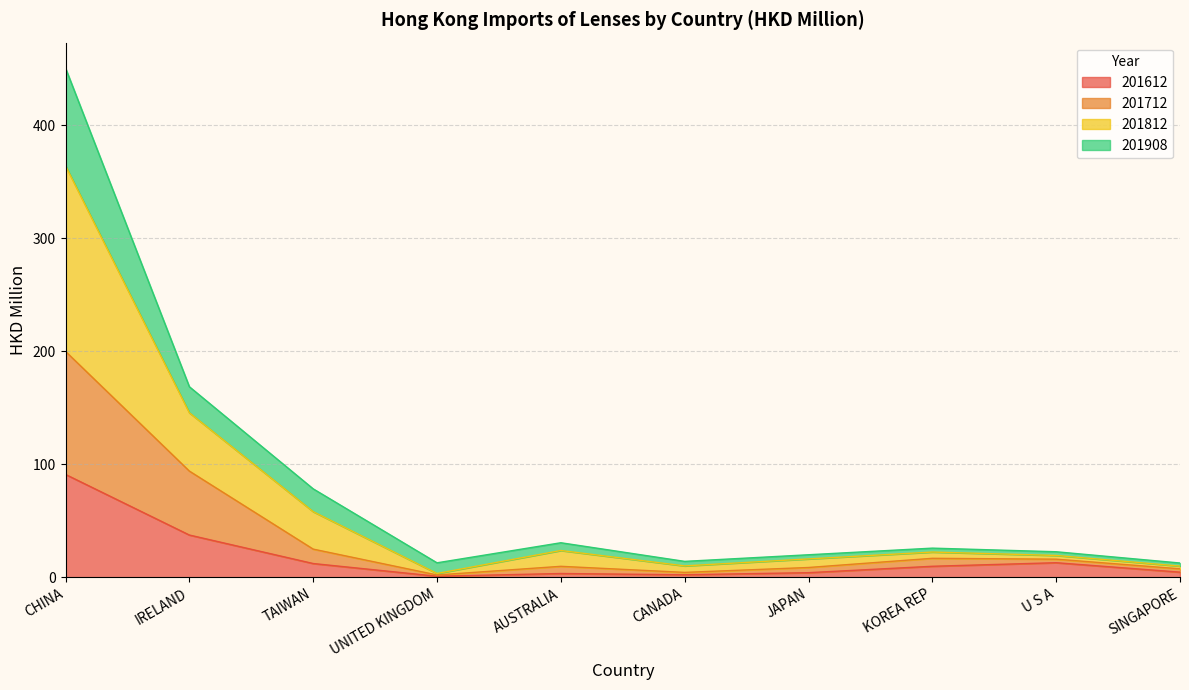

Does the chart have visible grid lines?

Yes